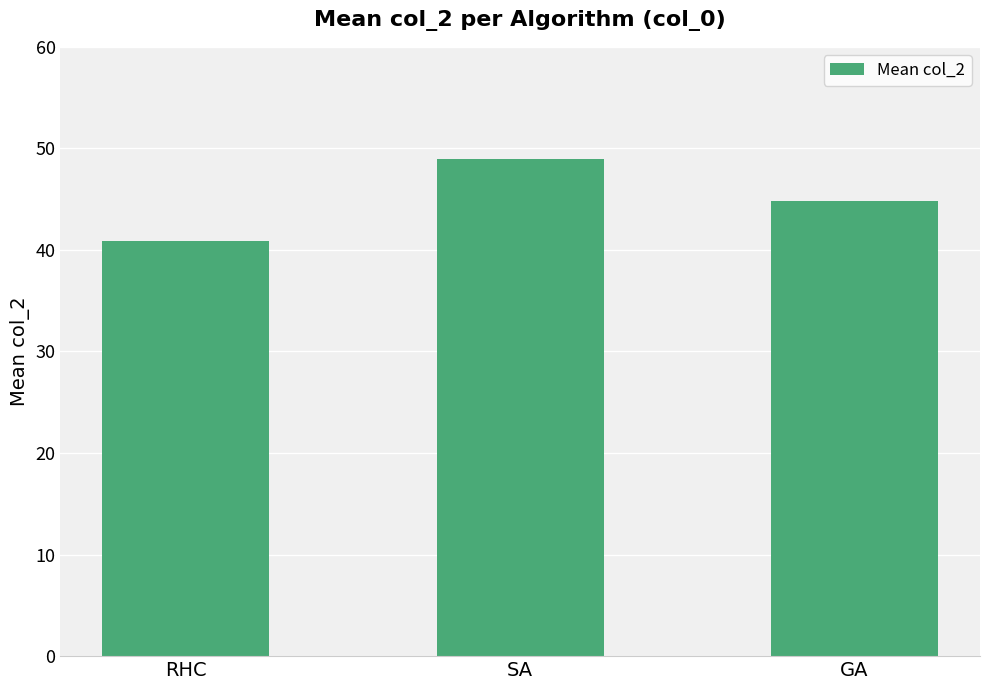

Rank the categories by value from highest to lowest.

SA, GA, RHC